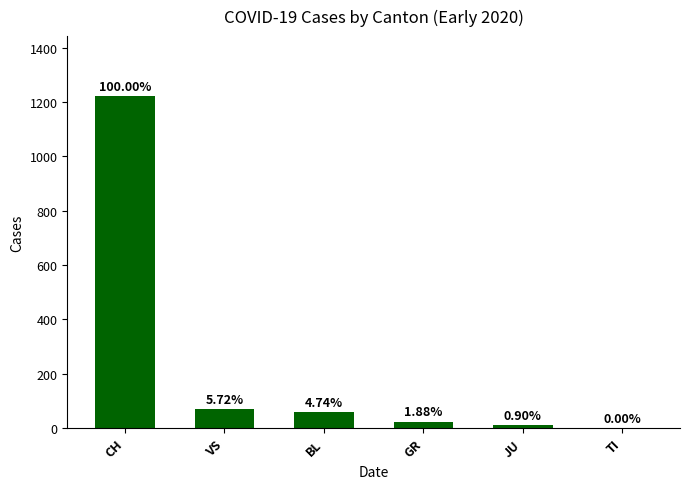

Reading left to right, what are all the values shown in this chart?

CH=1223	VS=70	BL=58	GR=23	JU=11	TI=0